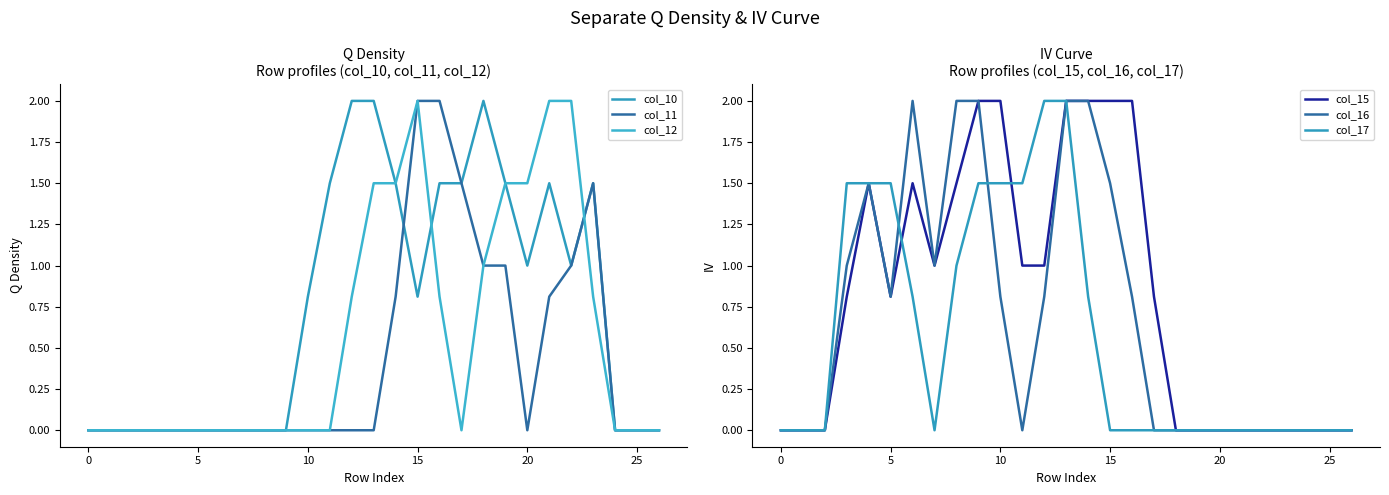

Does the chart display data point markers on the line(s)?

No